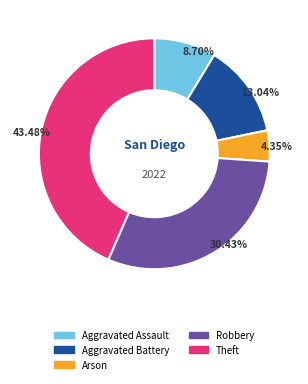

How many slices are in this pie chart?

5